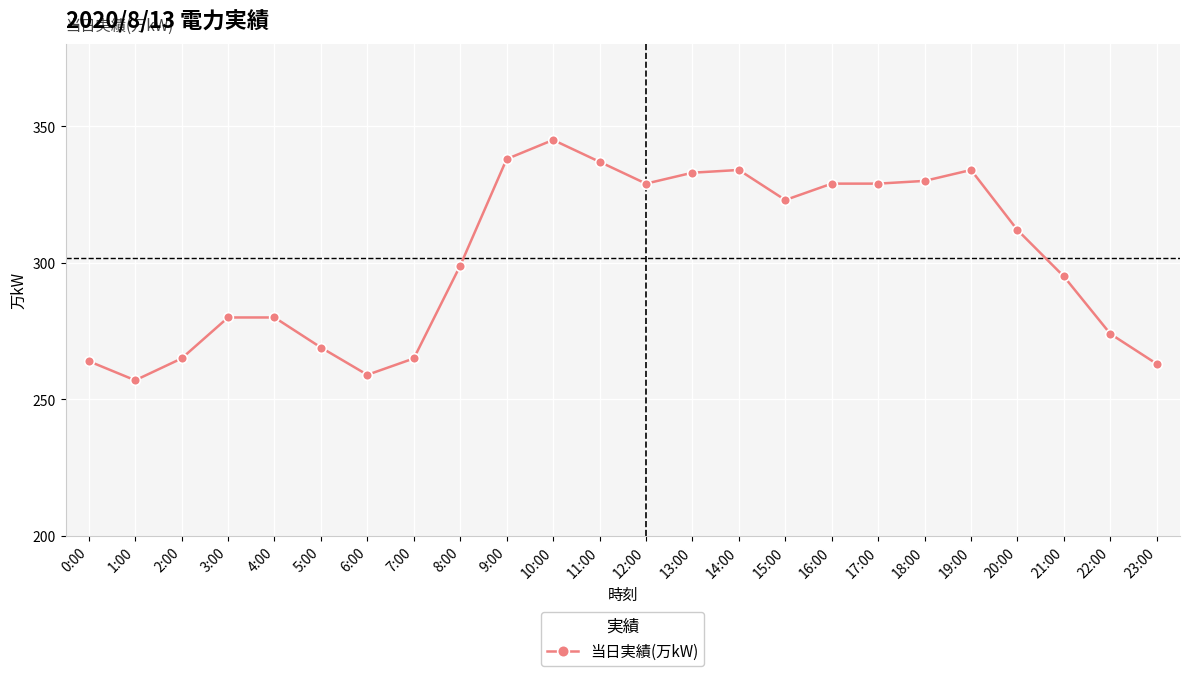

What is the change in value from 17:00 to 23:00?

-66